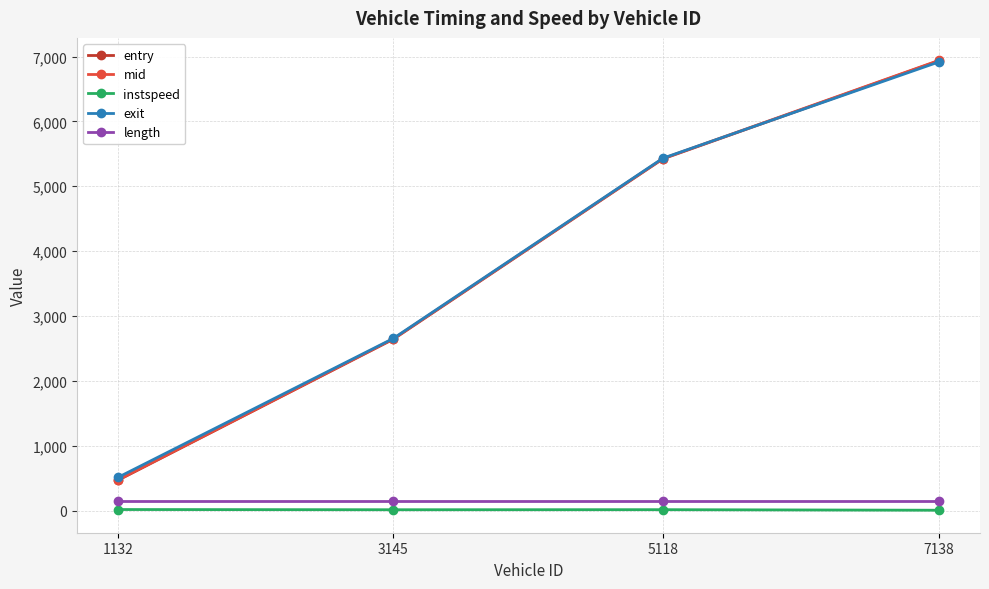

What is the greatest value displayed?

6941.2